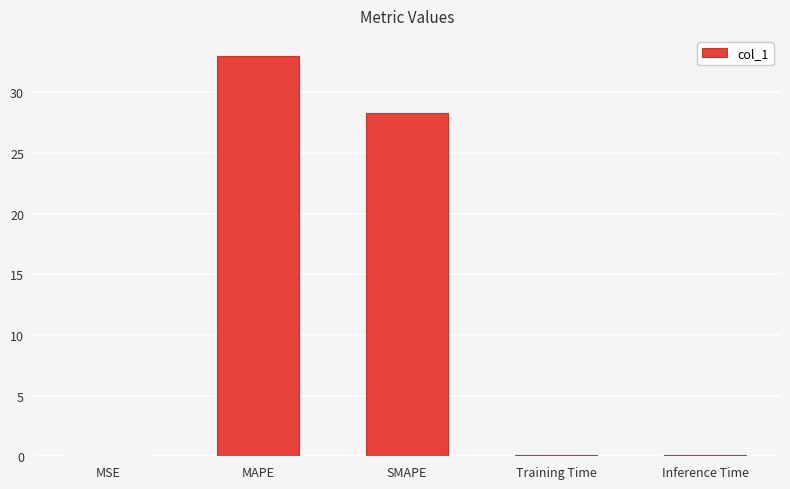

What is the greatest value displayed?

33.0